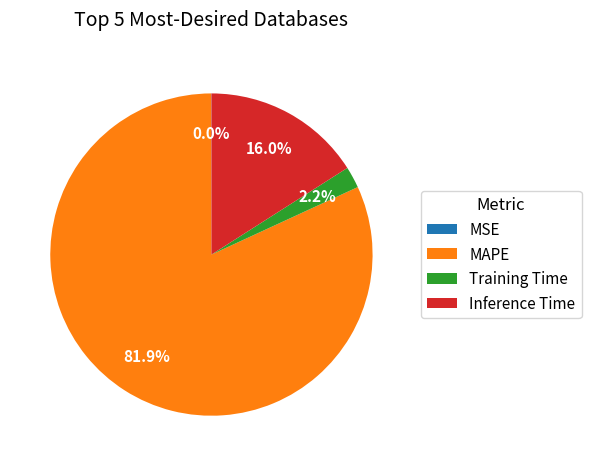

Which slice represents more than half of the pie?

MAPE